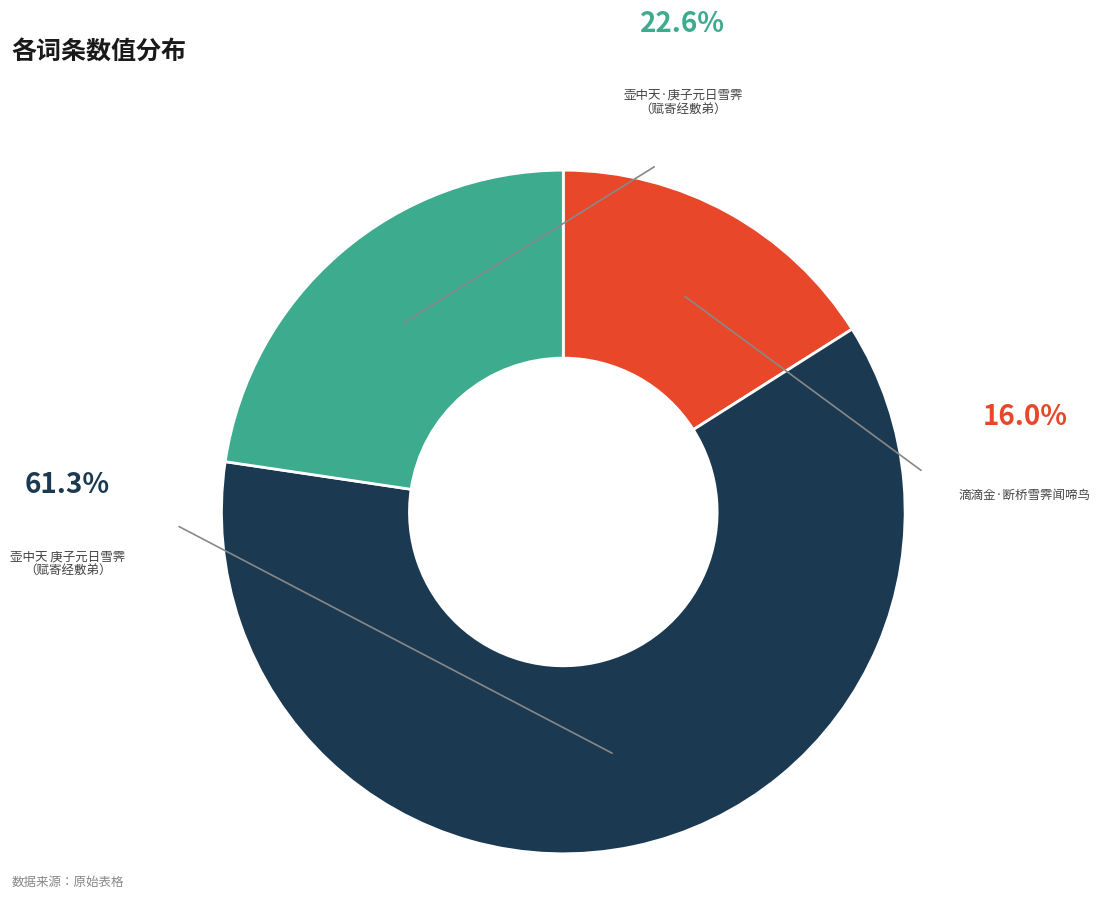

Is there any slice that represents more than half of the pie?

Yes